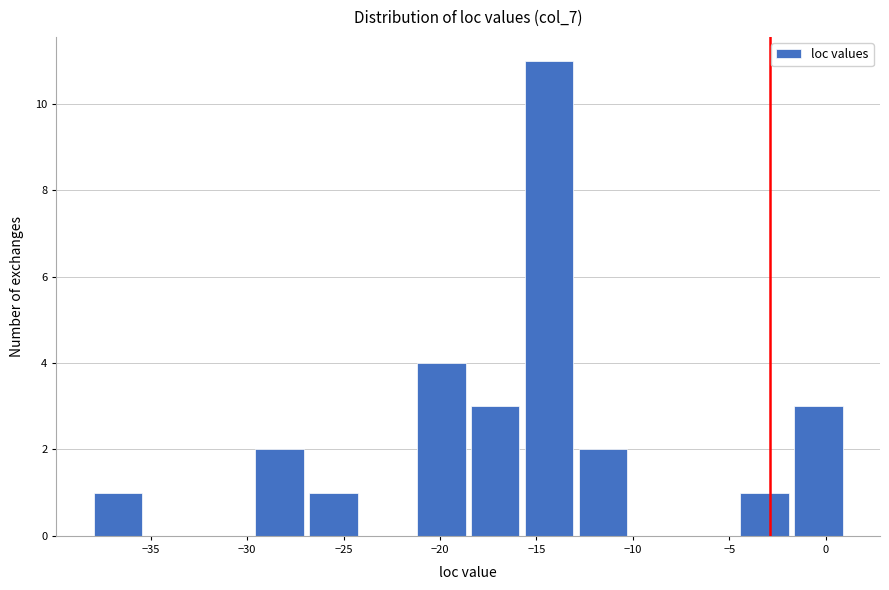

How tall is the bar that spans -15.5 to -13.0 on the x-axis? Neither the bar edges nor the heights are printed on the chart, so give them approximately, as read against the axes.

11